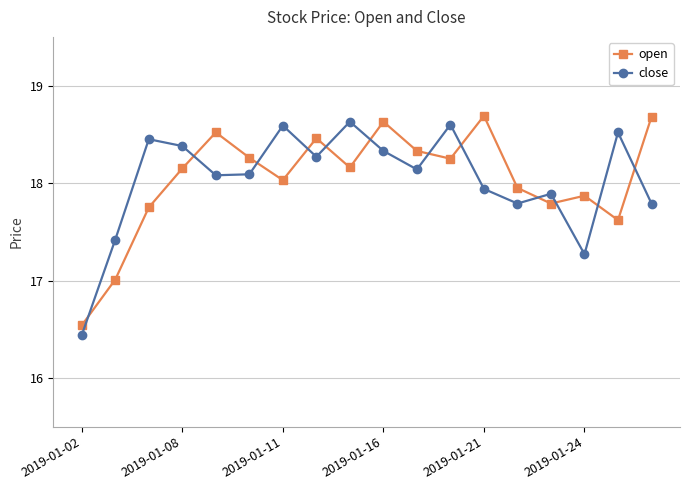

How many values in the open series are below 18?

7